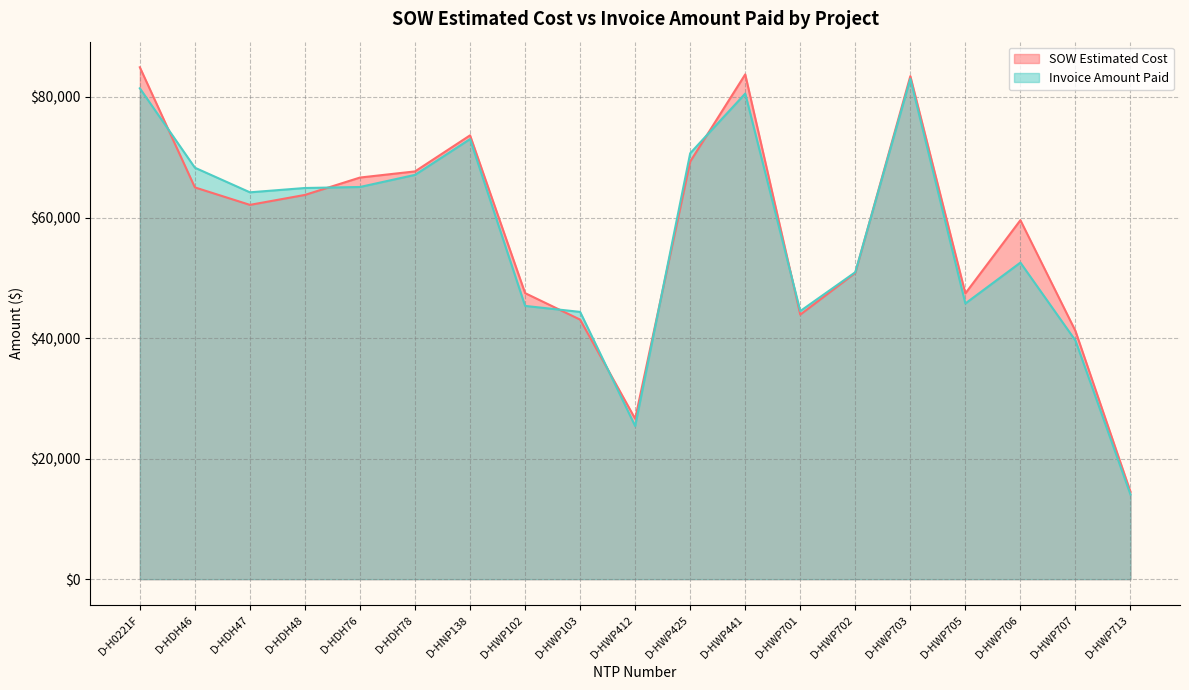

What is the average value of the SOW Estimated Cost series?

57618.9